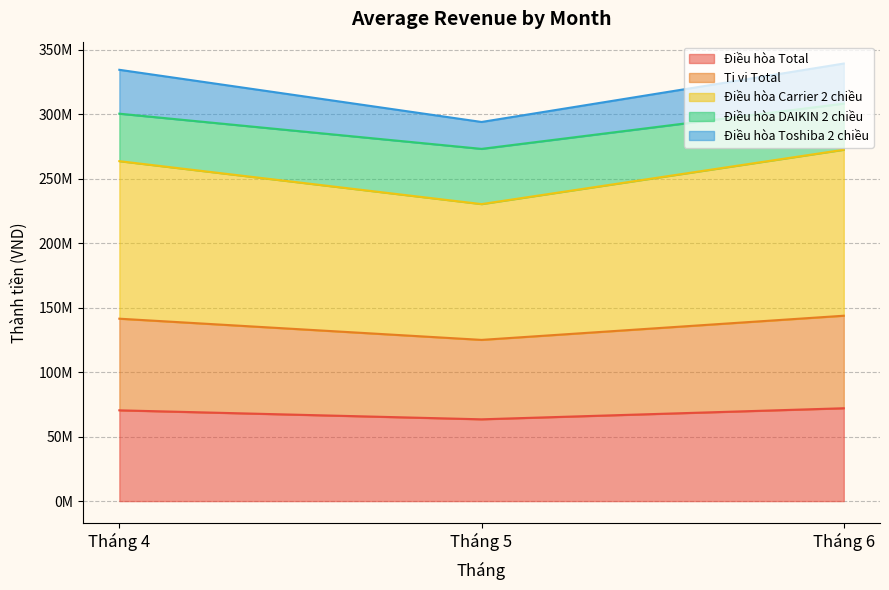

What are all the series names shown in the legend?

Điều hòa Total, Ti vi Total, Điều hòa Carrier 2 chiều, Điều hòa DAIKIN 2 chiều, Điều hòa Toshiba 2 chiều